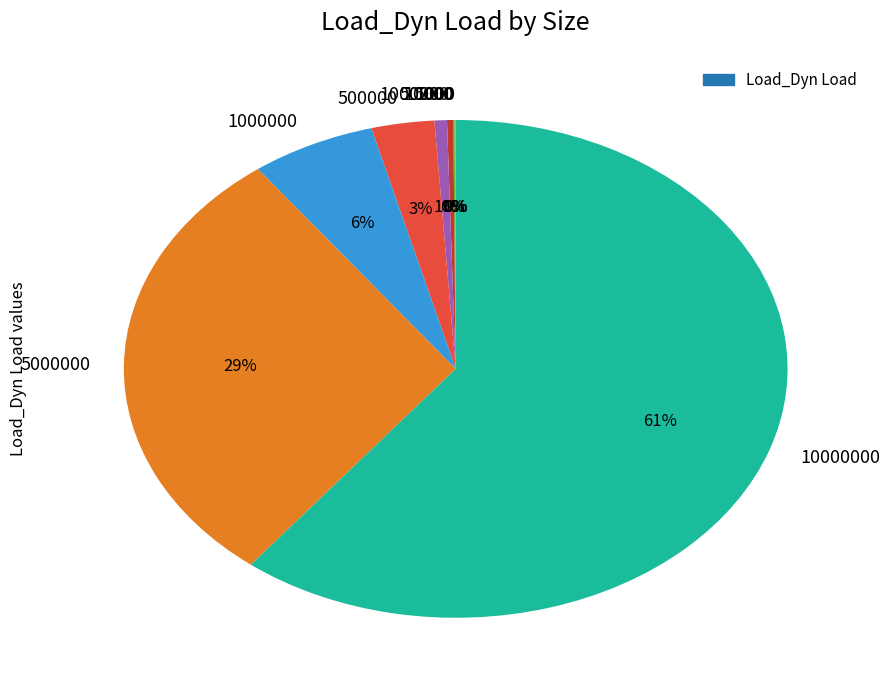

Is there any slice that represents more than half of the pie?

Yes